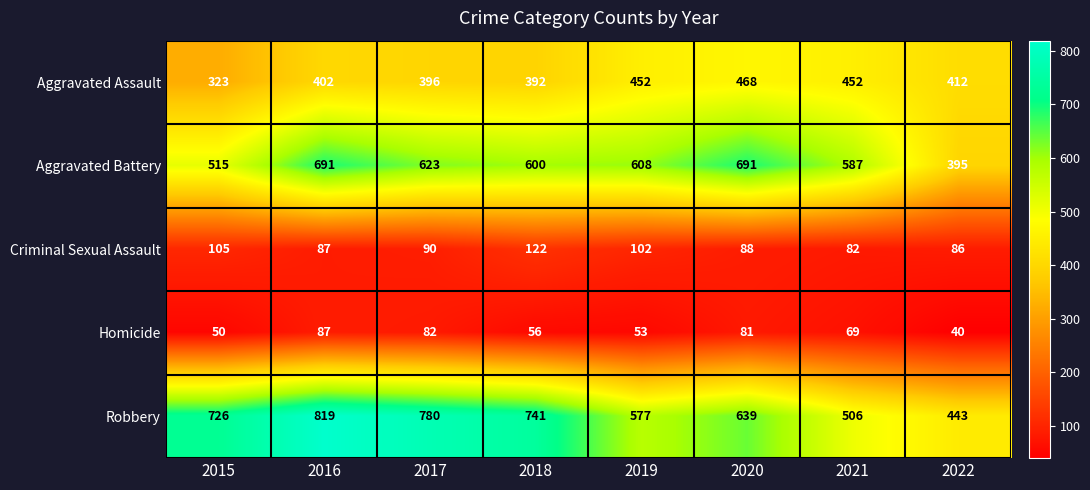

What is the difference between the highest and lowest values at 2016?

732